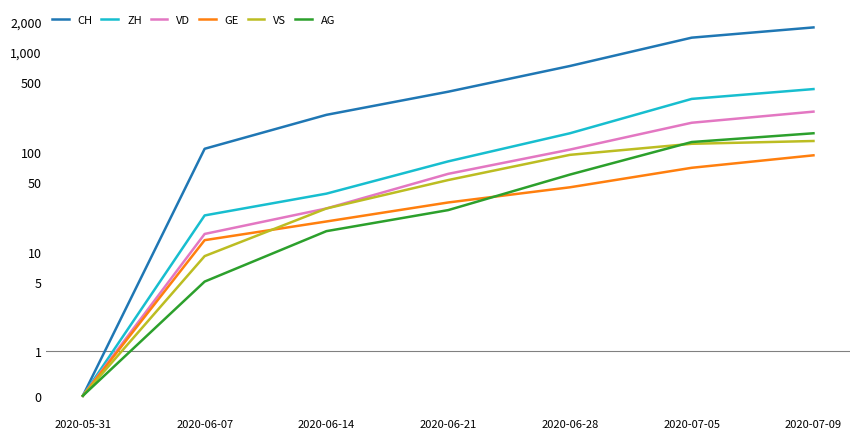

Which category has the lowest value in the VD series?

2020-05-31